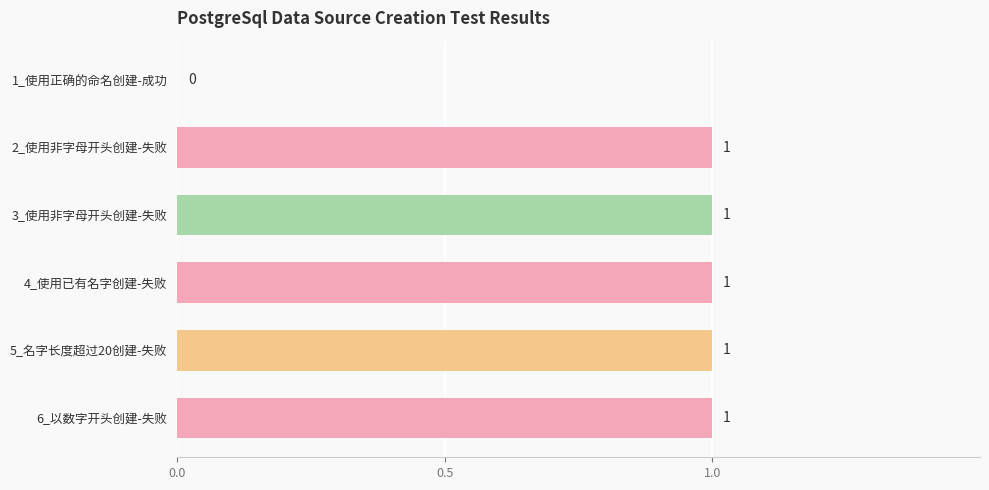

What is the sum of all values?

5